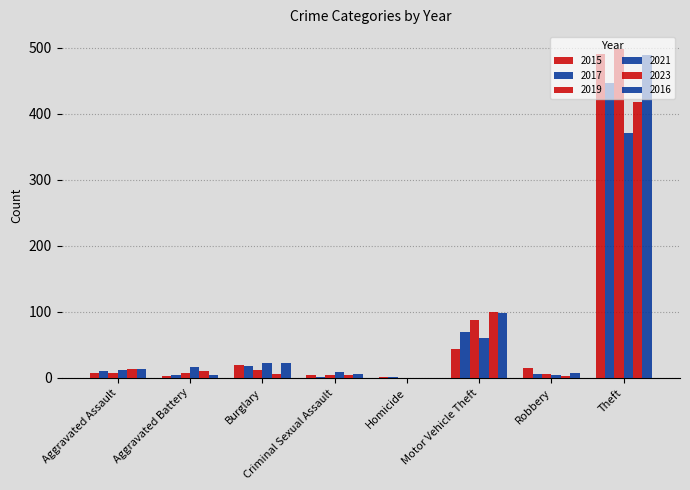

At Criminal Sexual Assault, list the series in order from smallest to largest.

2017, 2015, 2019, 2023, 2016, 2021